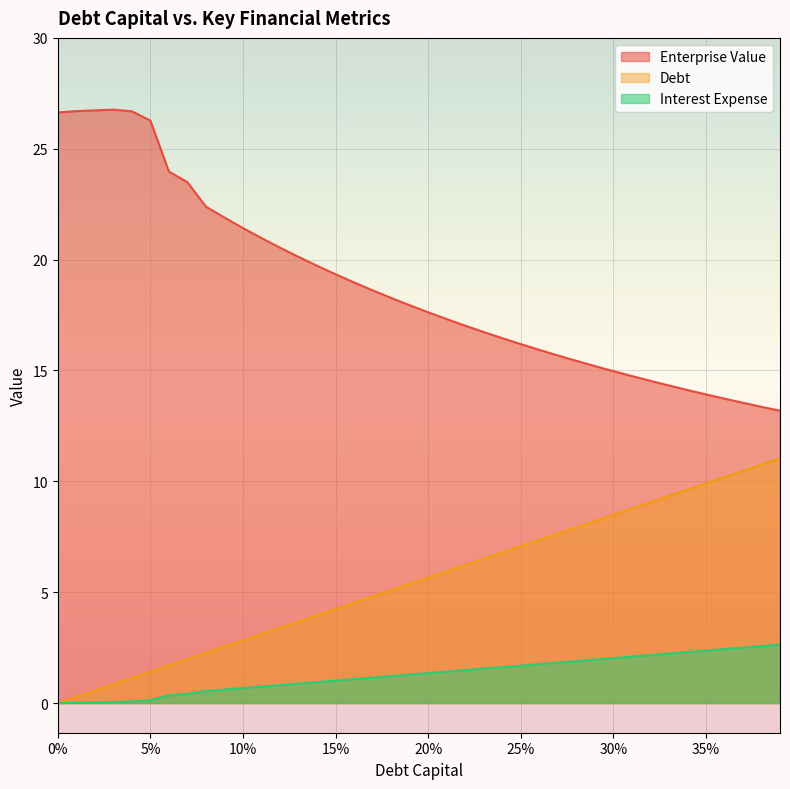

True or false: Interest Expense and Enterprise Value intersect in this chart.

False